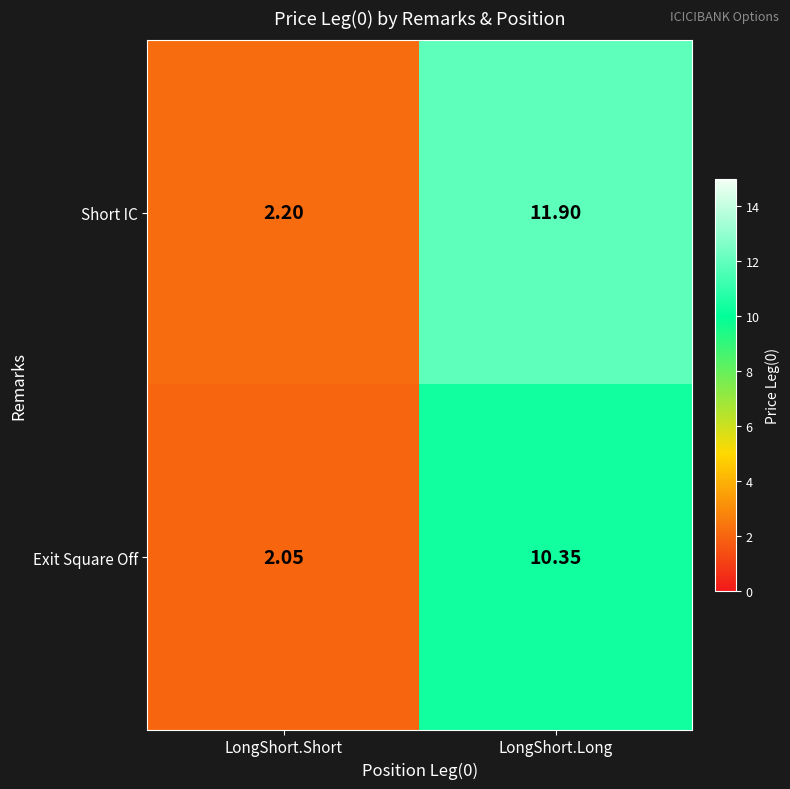

Is the value of Exit Square Off at LongShort.Short greater than the value of Short IC at LongShort.Short?

No